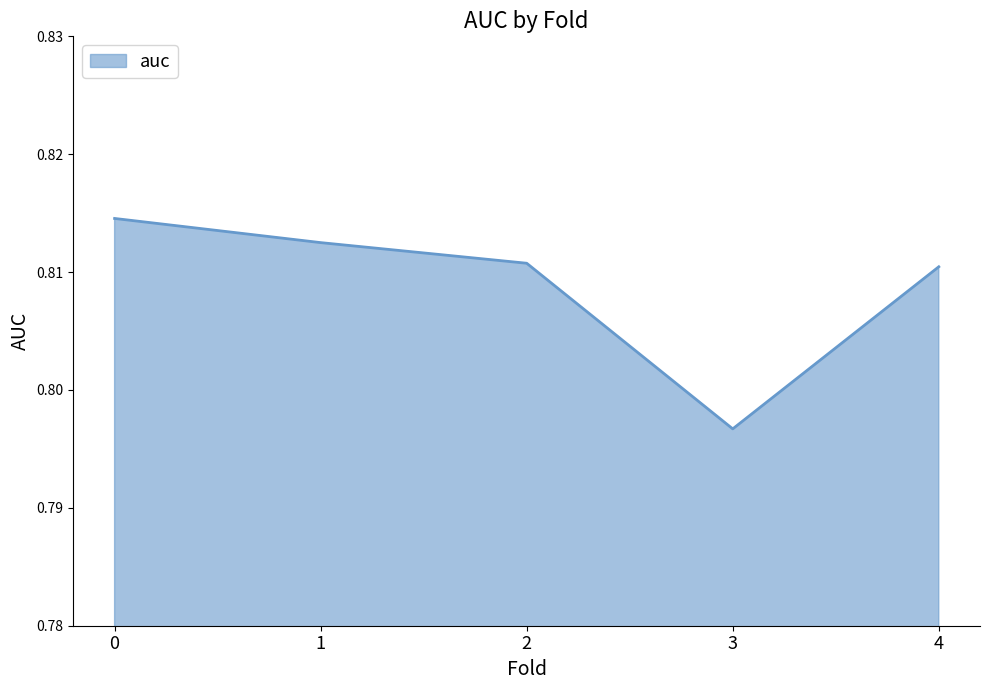

What is the sum of all values?

4.0